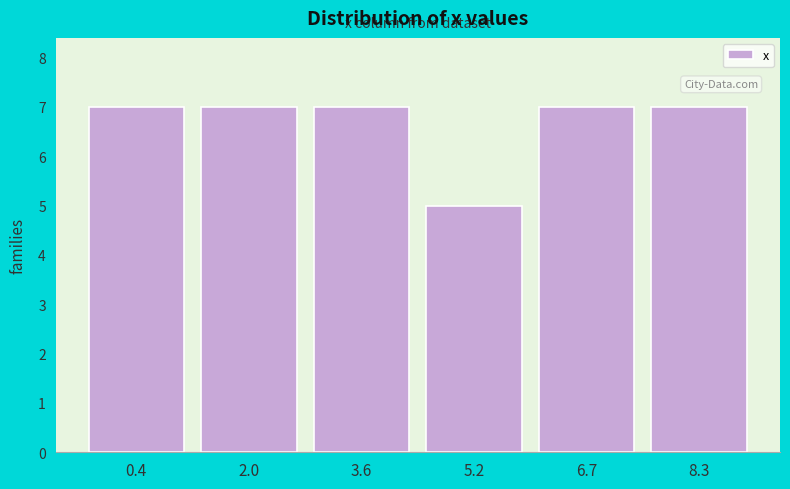

Reading left to right, transcribe all the data shown in this chart.

7	7	7	5	7	7